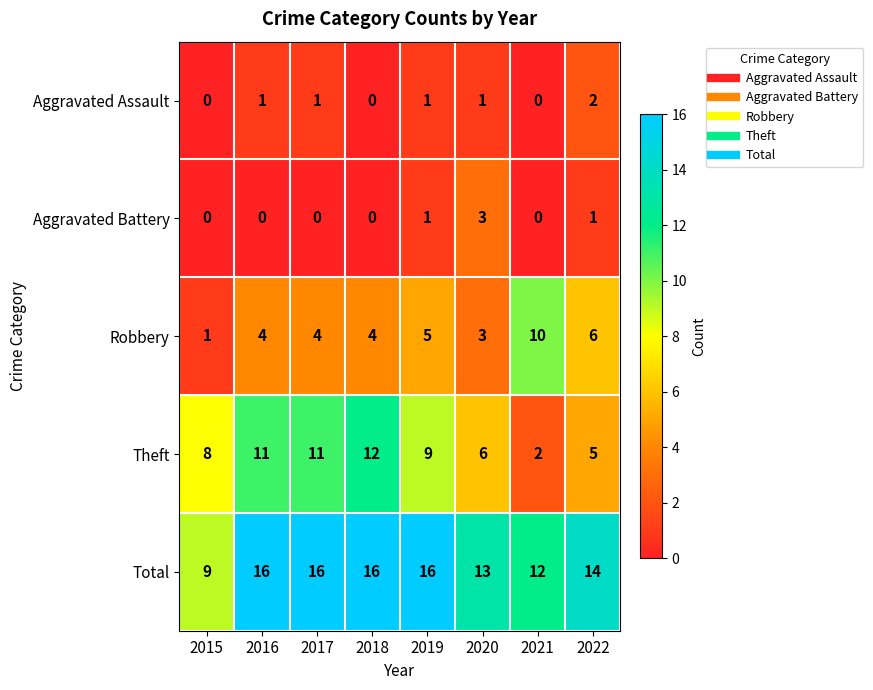

Which series has the largest total across all categories?

Total